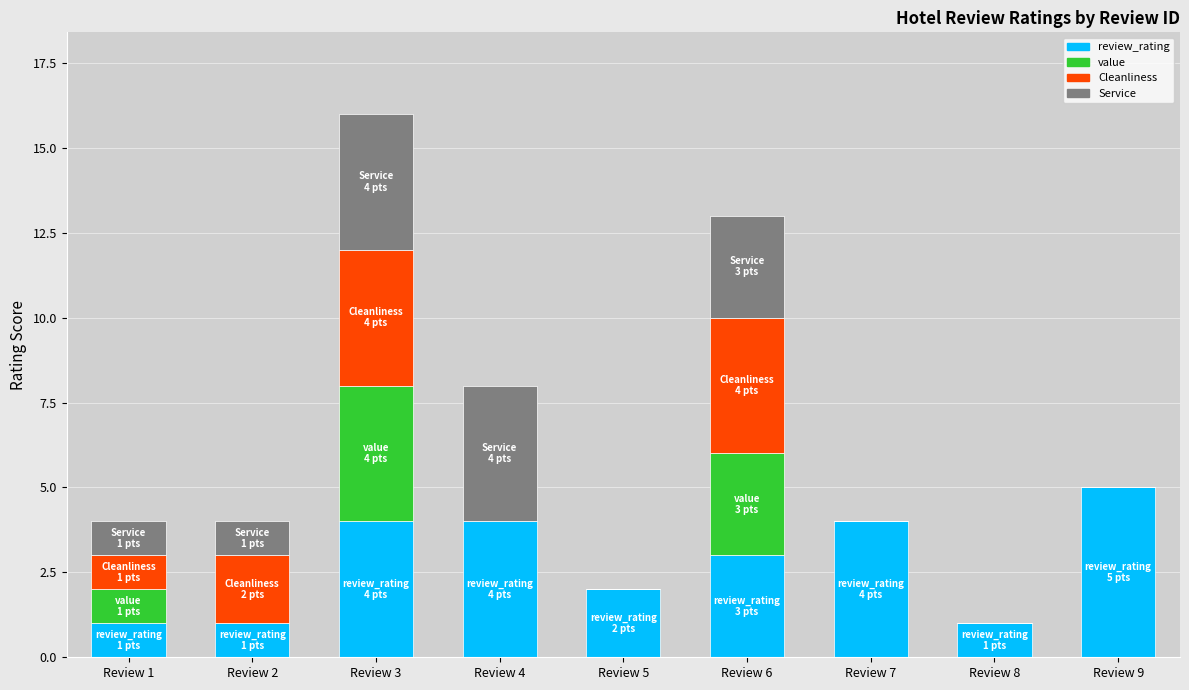

At which category is the sum across all series the highest?

Review 3